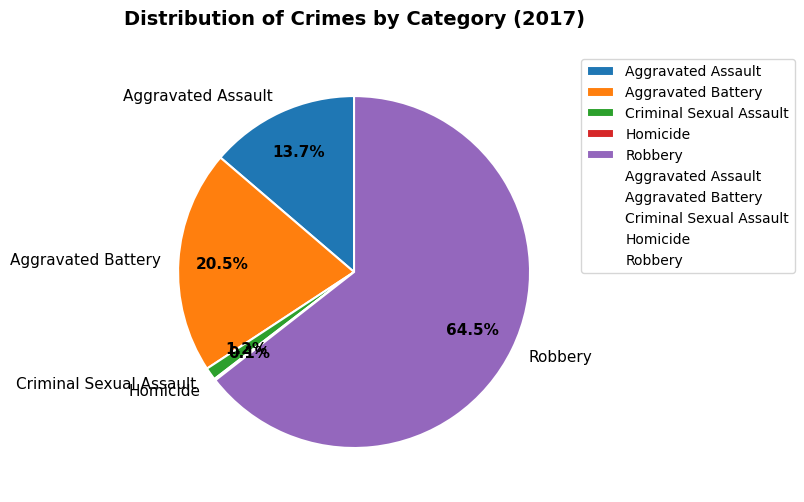

How much of the chart is everything except Robbery?

35.5%